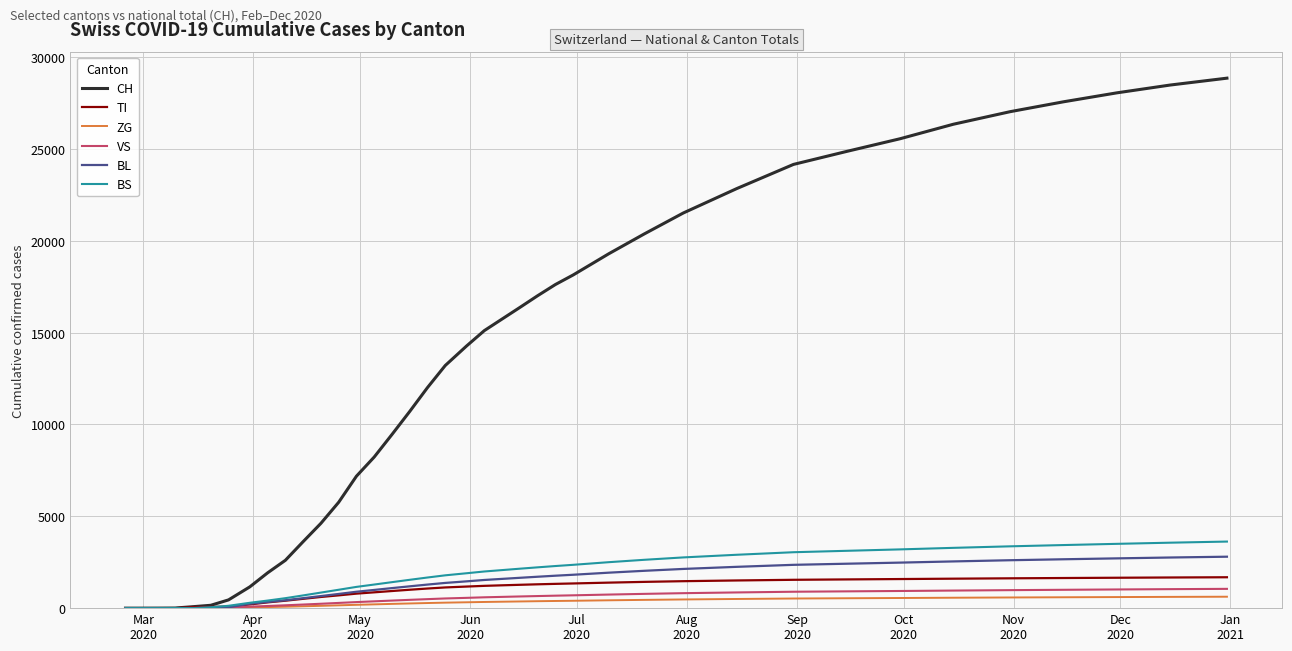

What is the highest value of the ZG series?

622